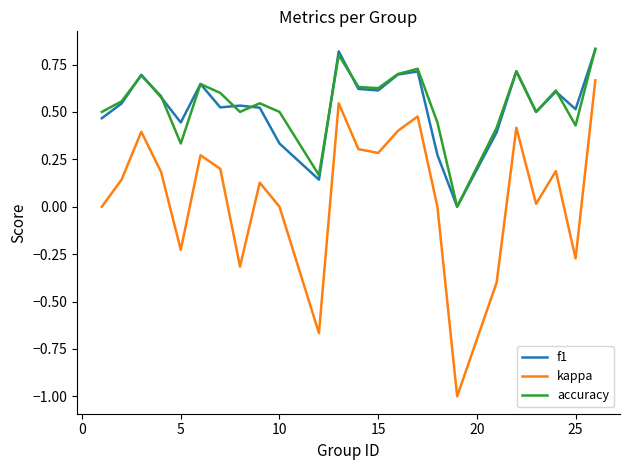

Which series has the largest range (max minus min)?

kappa